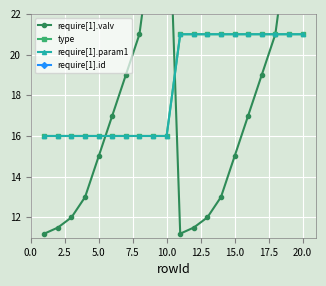

How many interior local peaks does the require[1].valv series have?

1